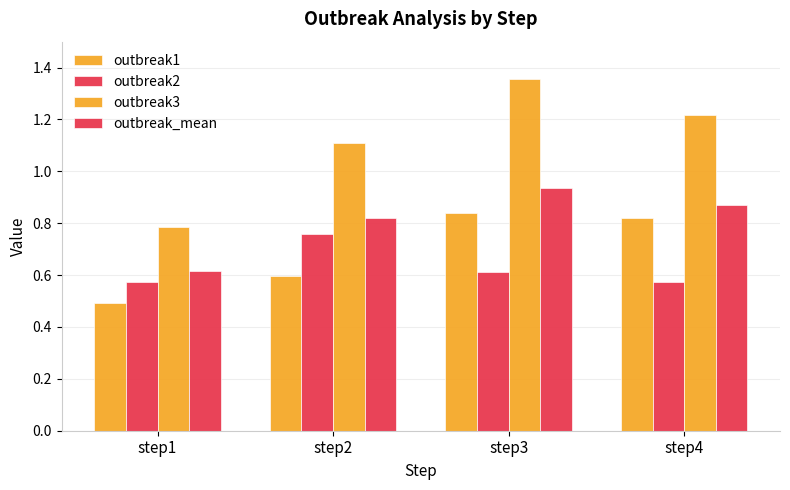

Which label corresponds to the largest value in the chart?

step3